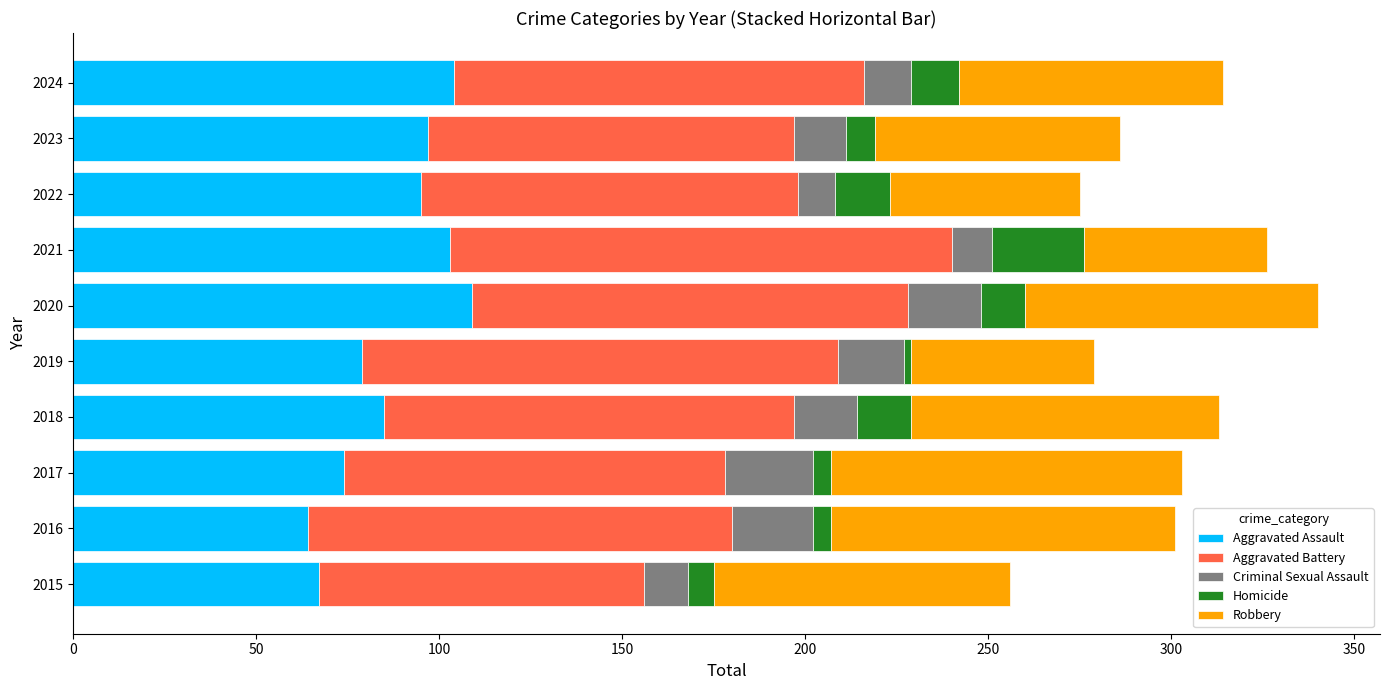

The Aggravated Assault series shows 168 at 2021. True or false?

False